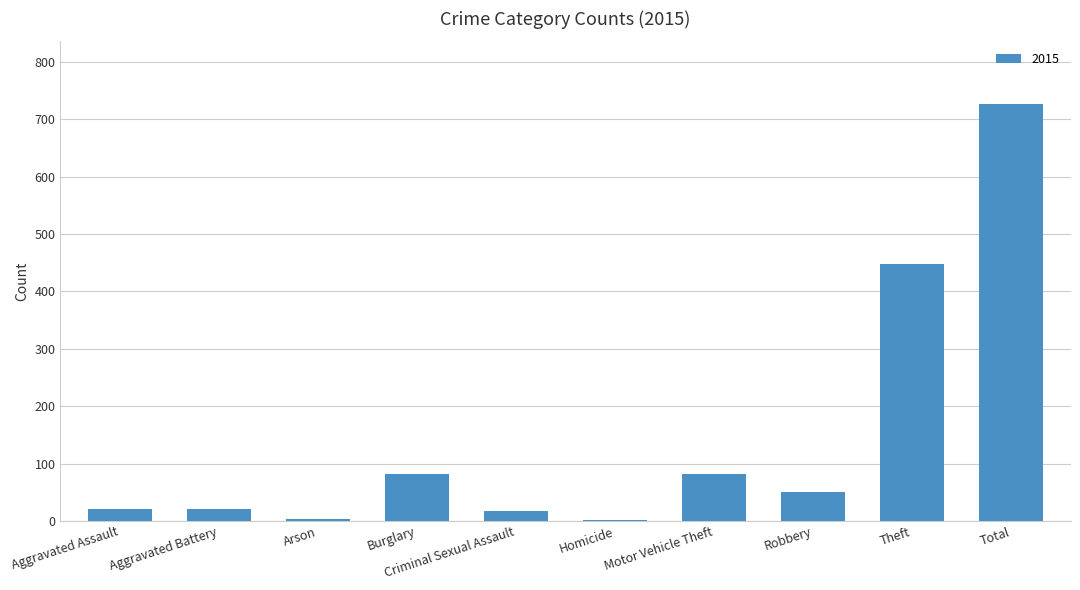

What is the sum of all values?

1454